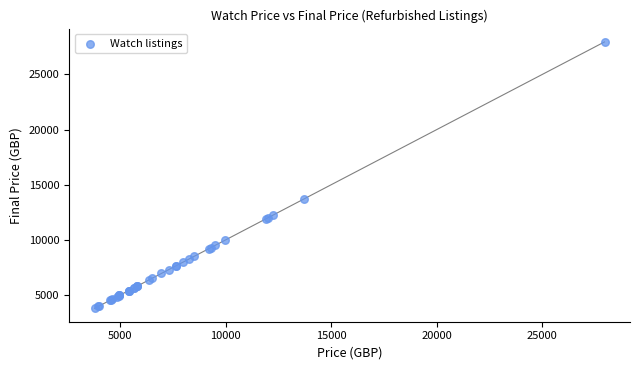

What Y value in the scatter plot is closest to 15865?

13700